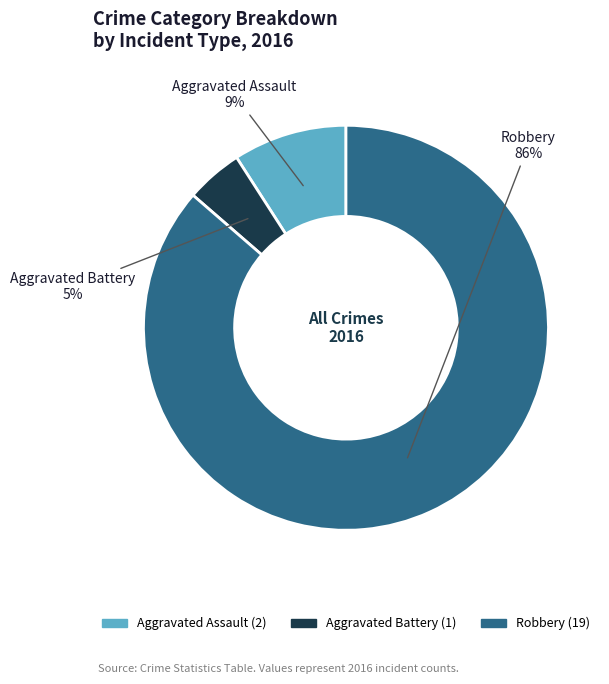

Combined, do Robbery and Aggravated Battery account for over 50%?

Yes